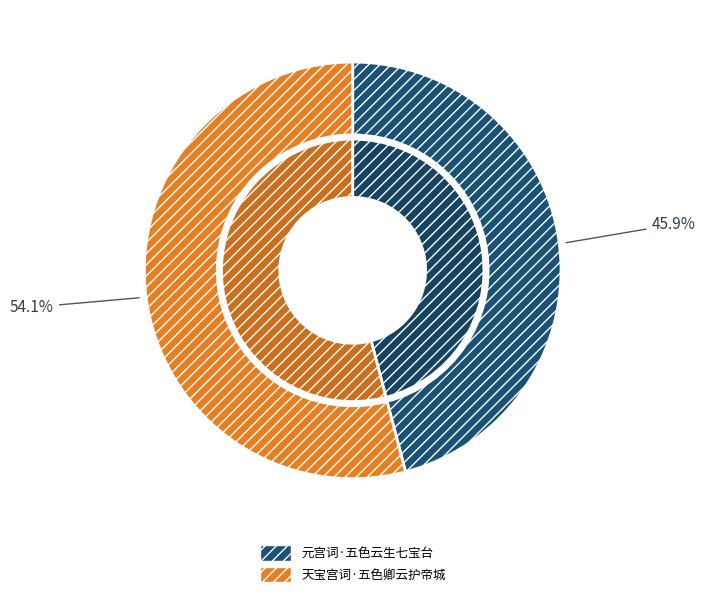

How many slices are in this pie chart?

2